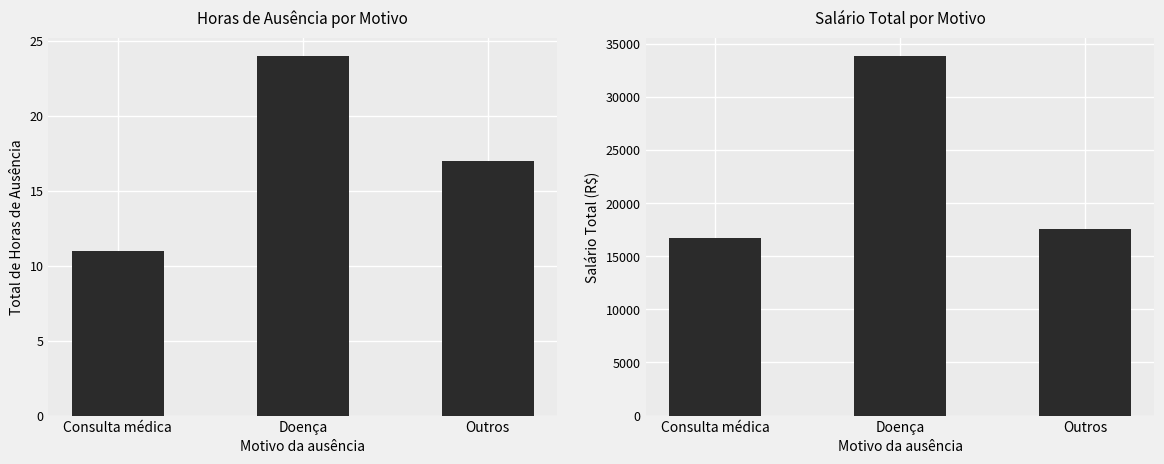

Rank the series at Doença from highest to lowest value.

Salário, Horas_de_ausência